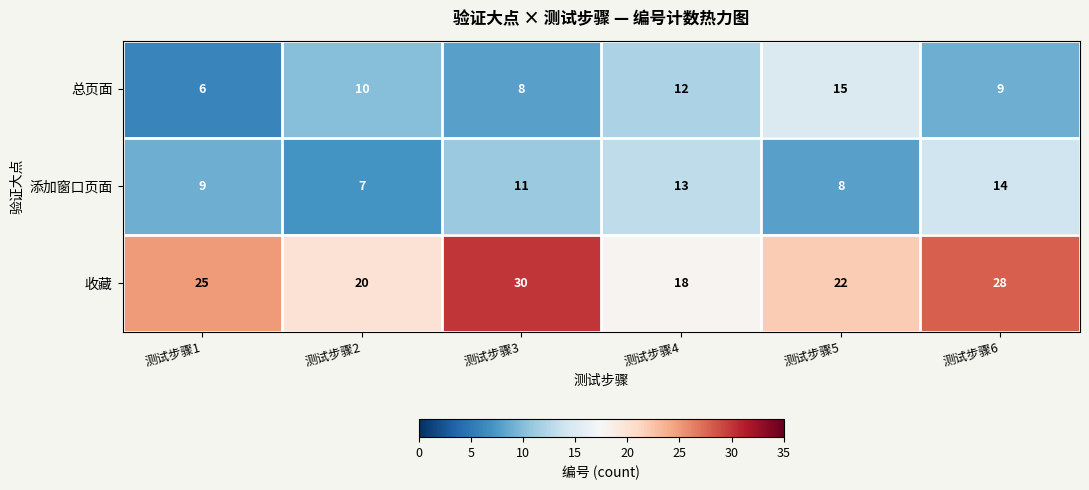

Reading left to right, transcribe all the data shown in this chart.

总页面: 测试步骤1=6	测试步骤2=10	测试步骤3=8	测试步骤4=12	测试步骤5=15	测试步骤6=9
添加窗口页面: 测试步骤1=9	测试步骤2=7	测试步骤3=11	测试步骤4=13	测试步骤5=8	测试步骤6=14
收藏: 测试步骤1=25	测试步骤2=20	测试步骤3=30	测试步骤4=18	测试步骤5=22	测试步骤6=28